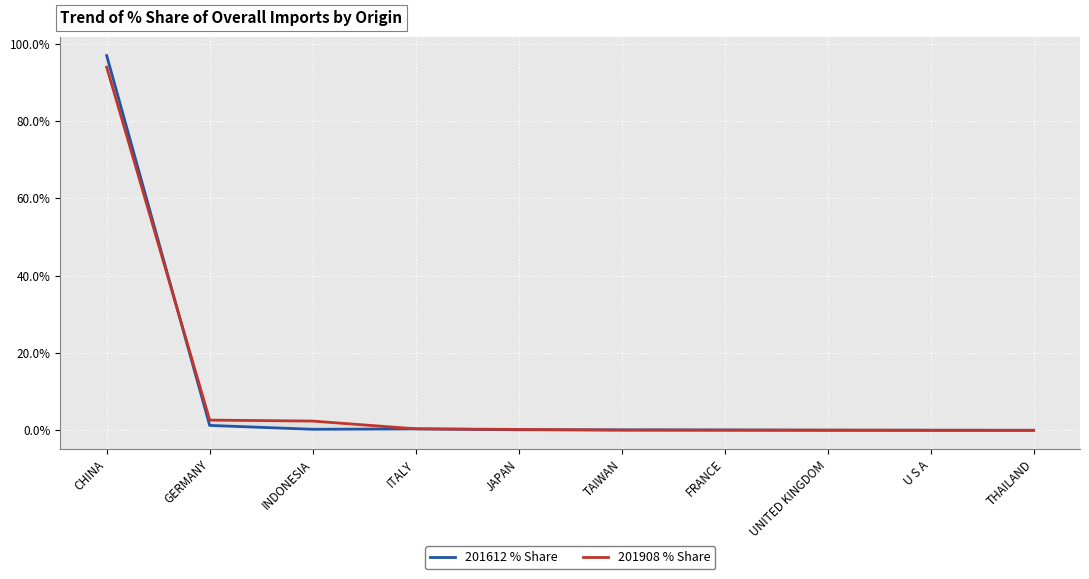

Is the value of 201612 % Share at GERMANY greater than the value of 201908 % Share at INDONESIA?

No